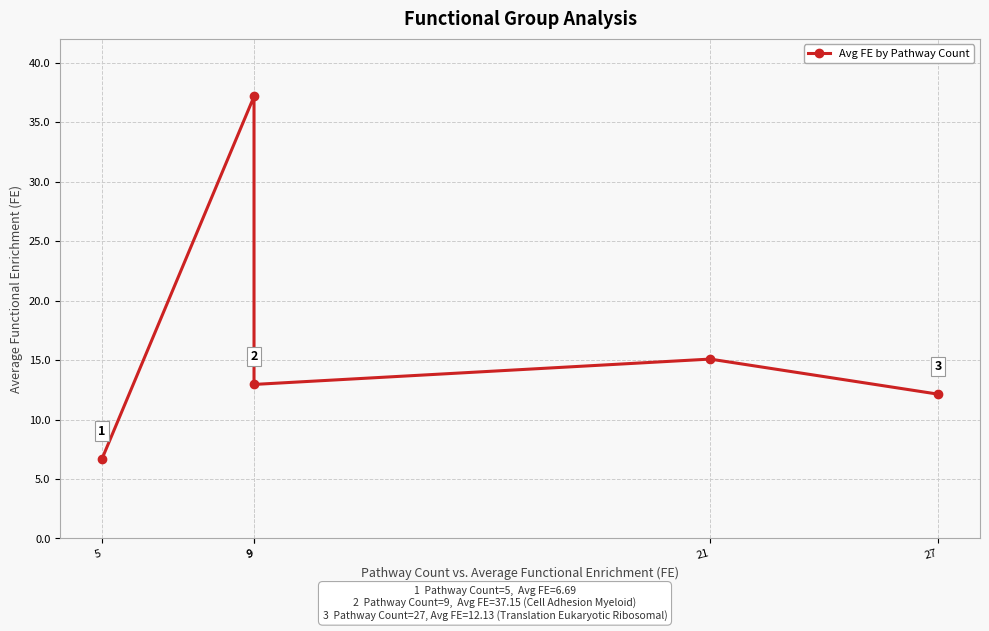

How many data points does each series have?

5